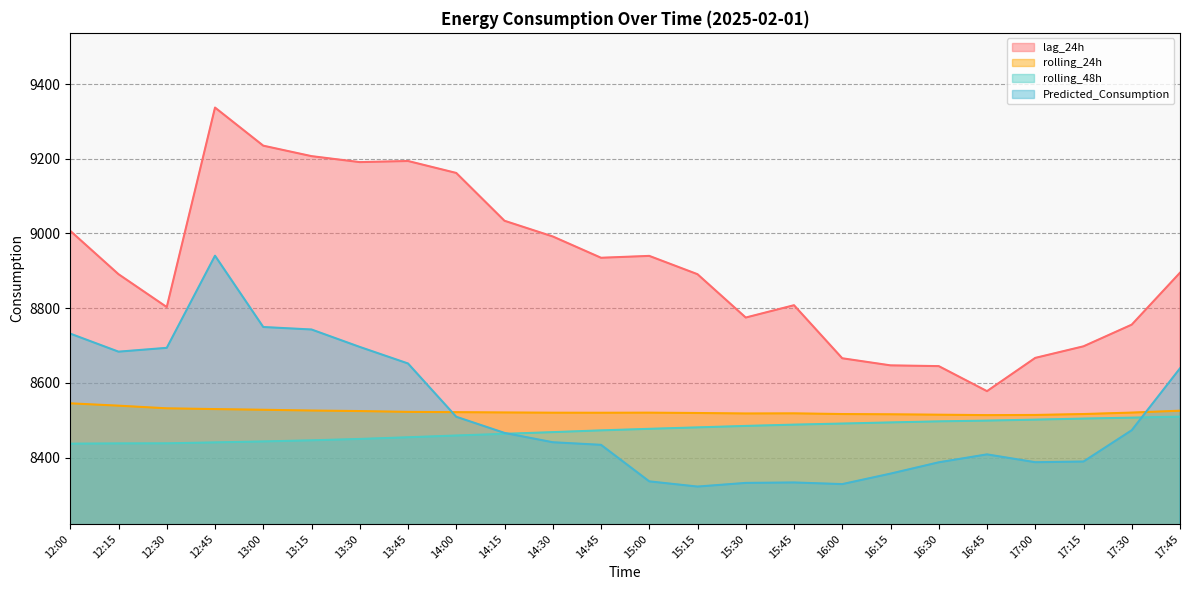

Which series has the widest spread of values?

lag_24h